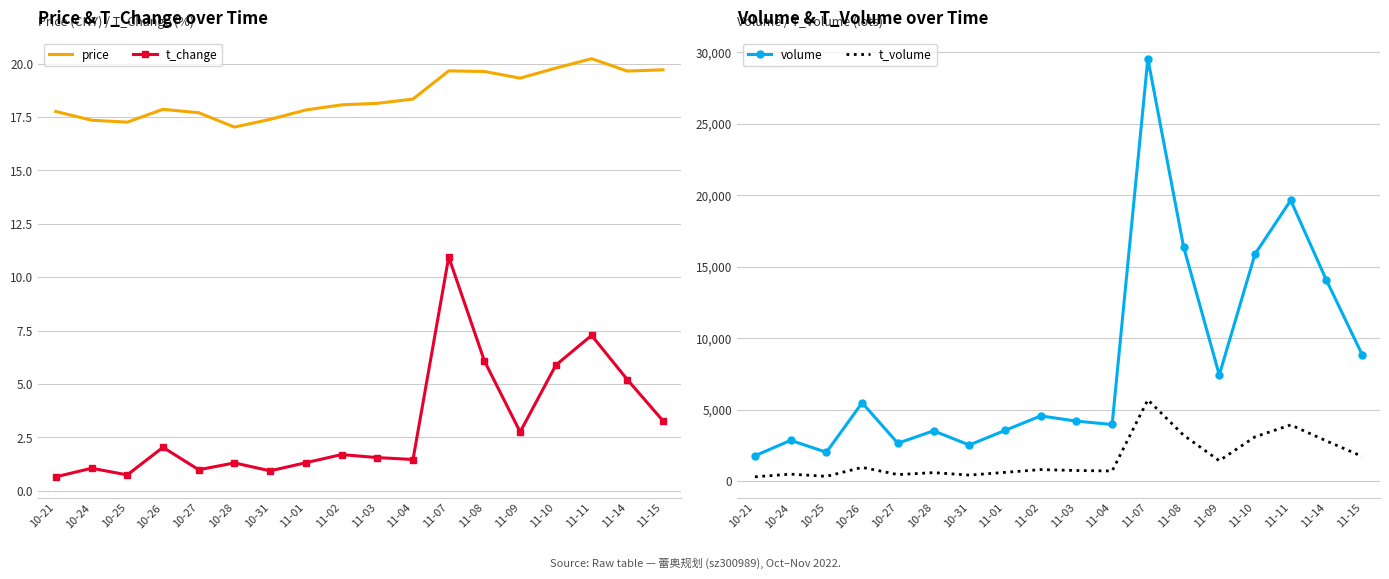

Is it true that volume equals 1791.0 at 10-21?

True